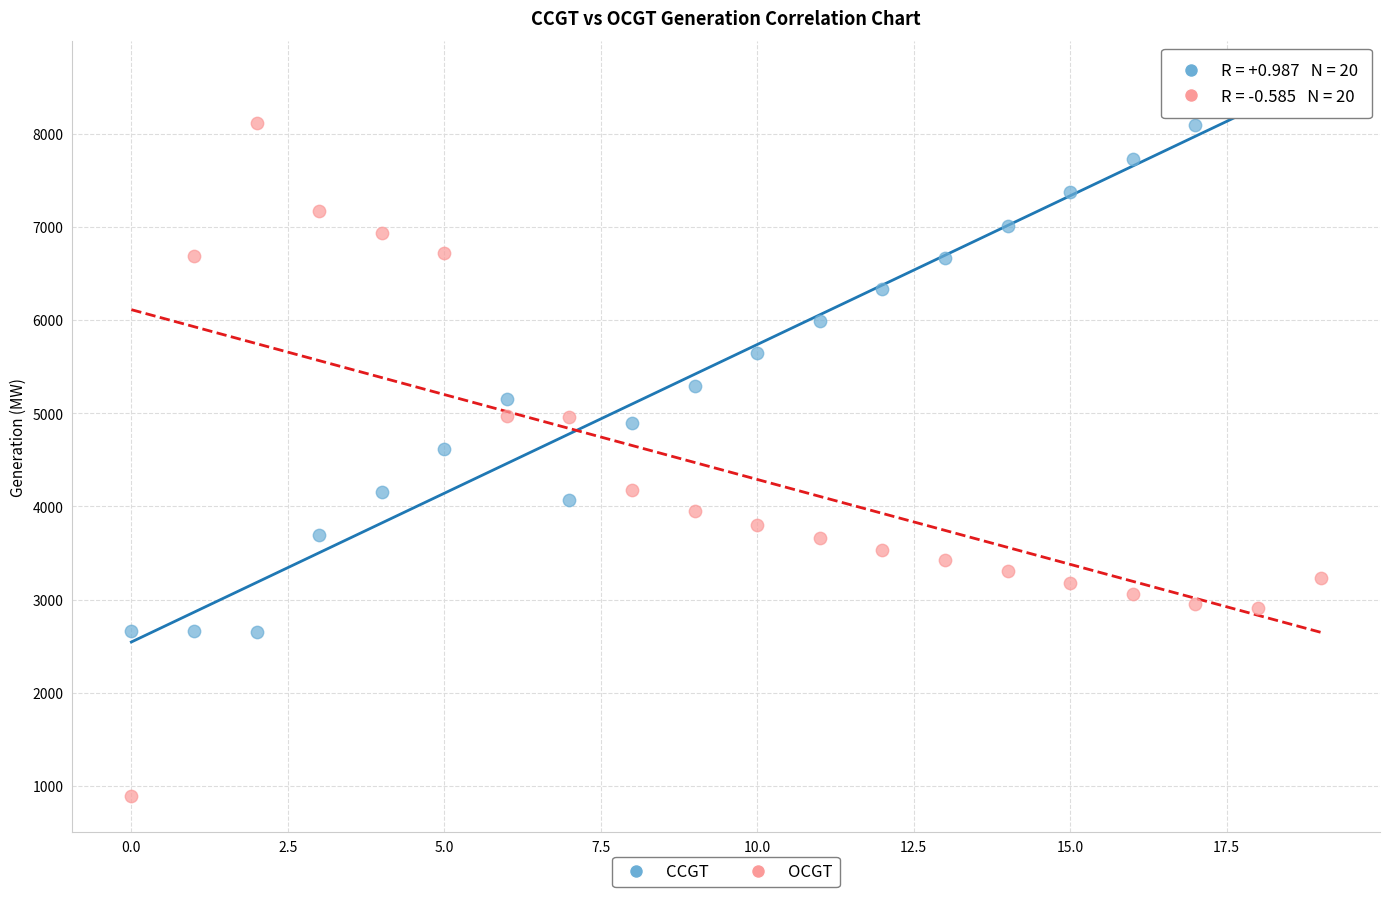

Across all data points, what is the range of Y values (max minus min)?

7563